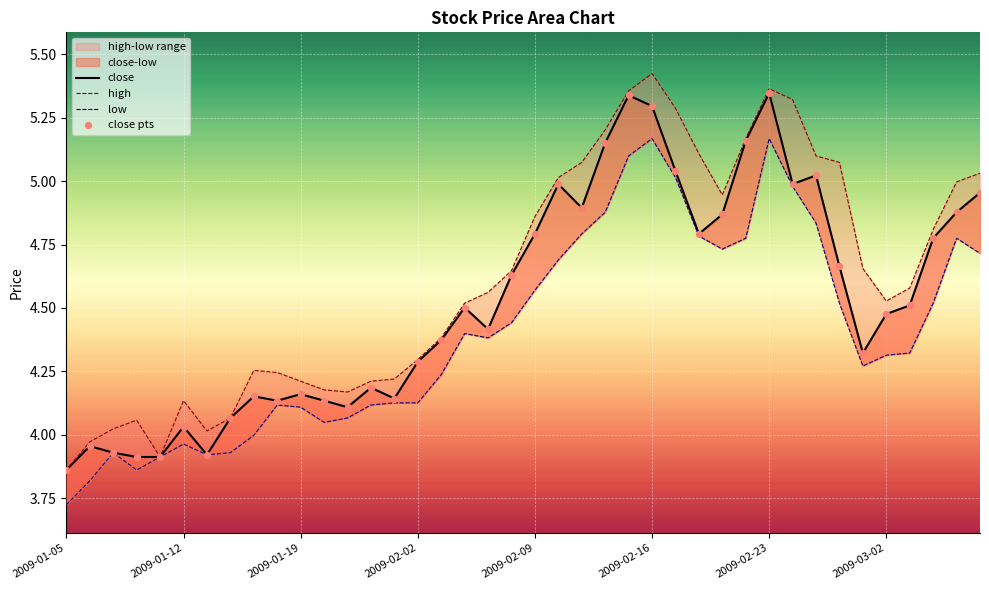

Is the value of high at 2009-02-09 greater than the value of low at 37?

No